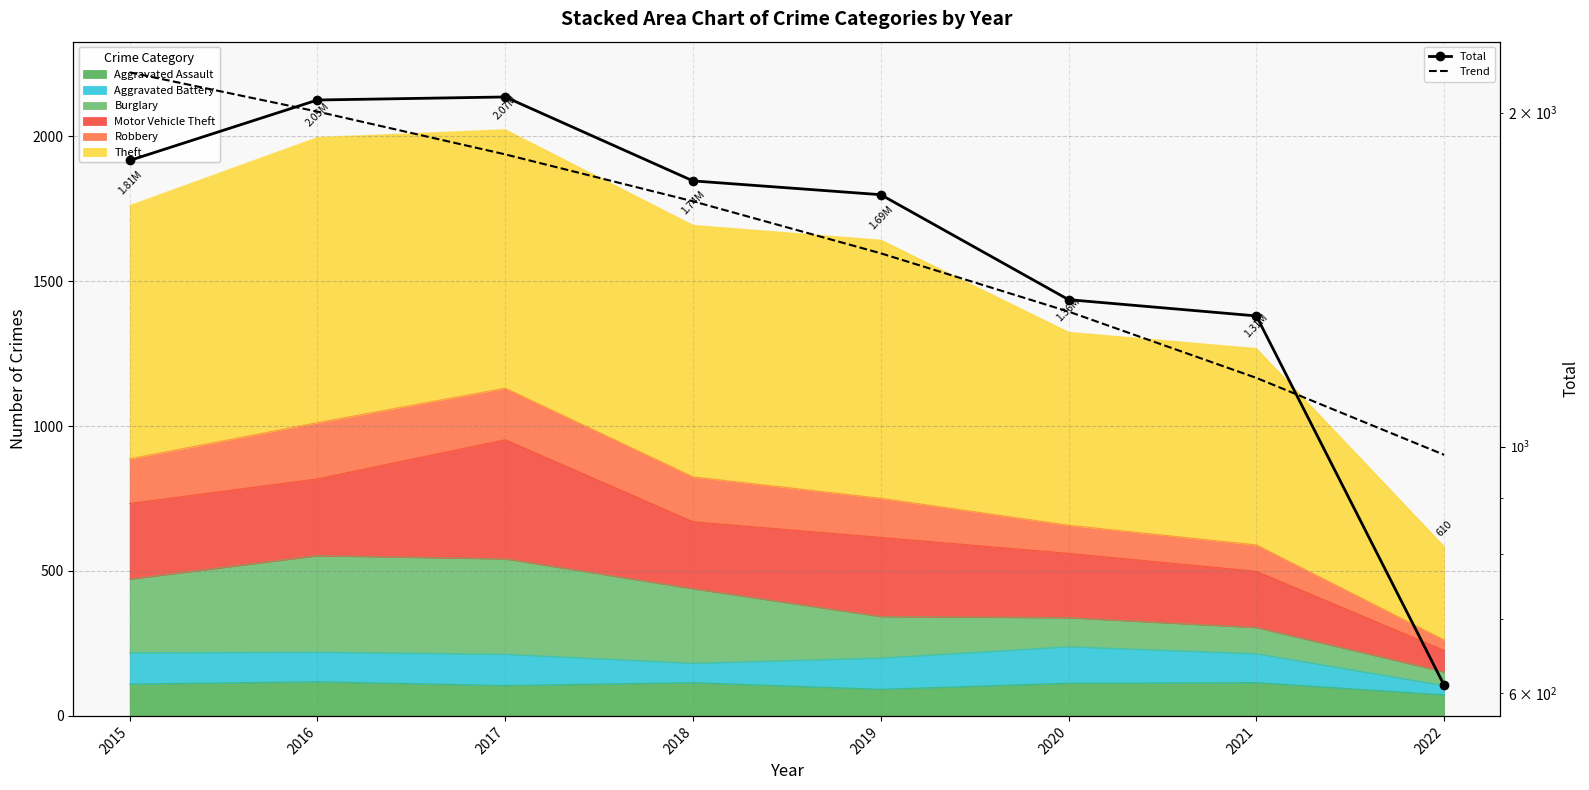

Rank the series at 2018 from lowest to highest value.

Trend, Total